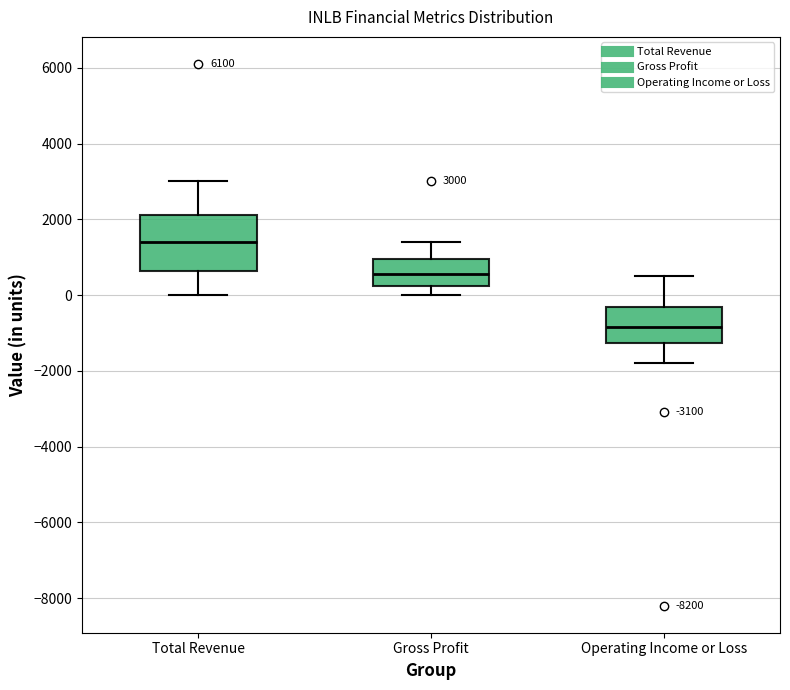

Which box's median line is the lowest?

Operating Income or Loss